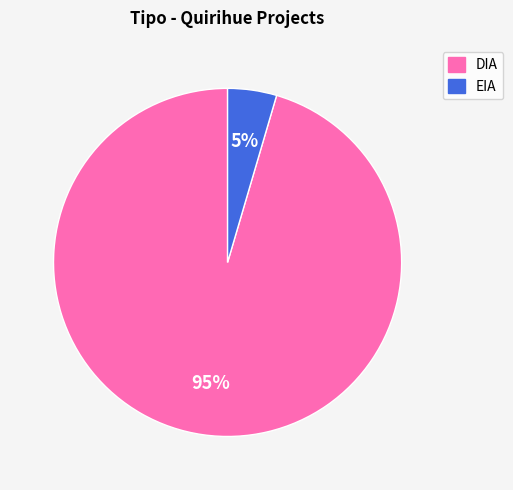

To the nearest percent, what percentage of the pie is DIA?

95%